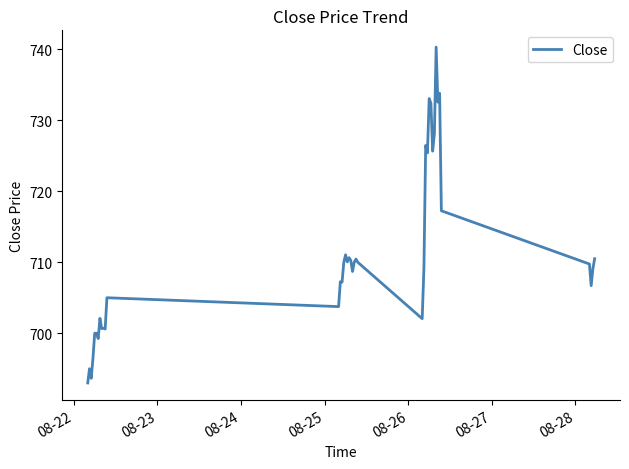

What is the minimum value shown in the chart?

693.0